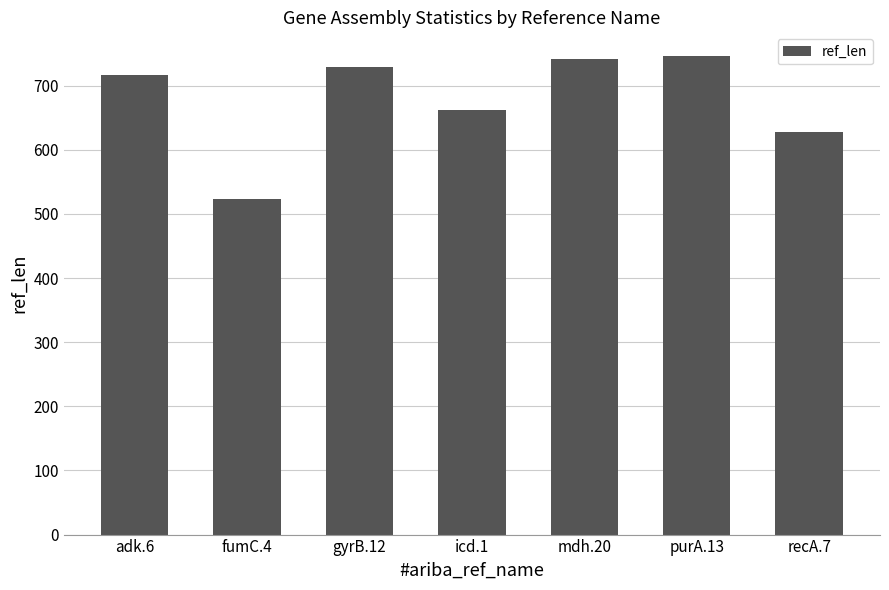

Approximately how many times larger is the value at icd.1 compared to mdh.20?

0.9